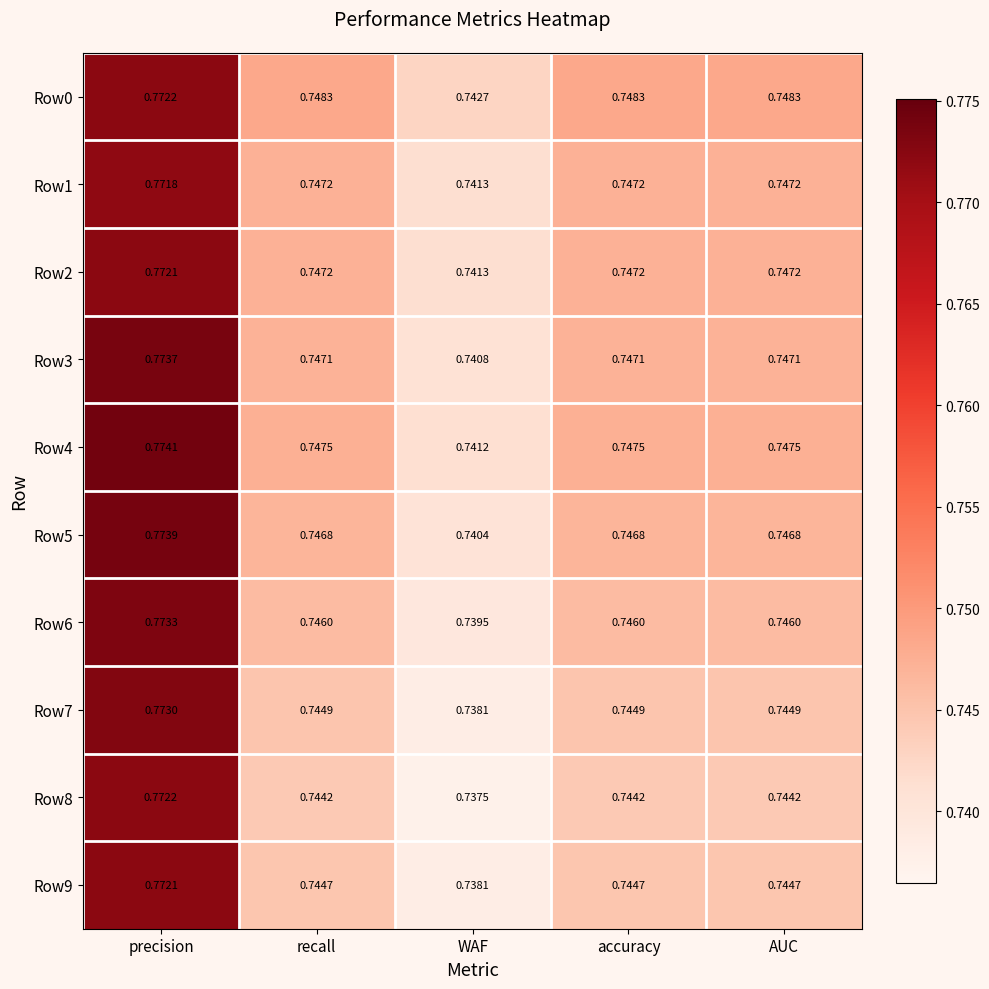

Which series has the largest total across all categories?

Row0